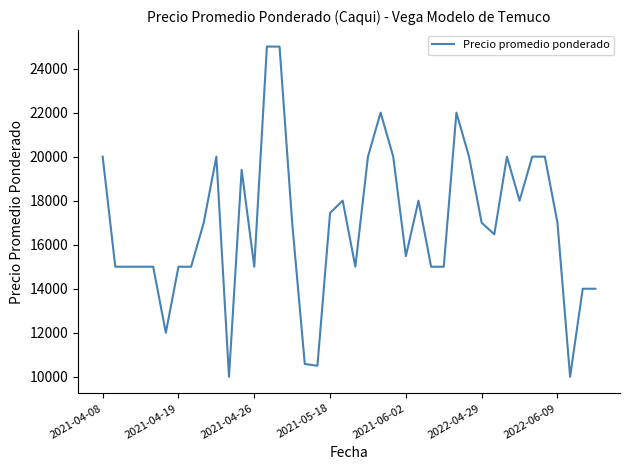

What is the greatest value displayed?

25000